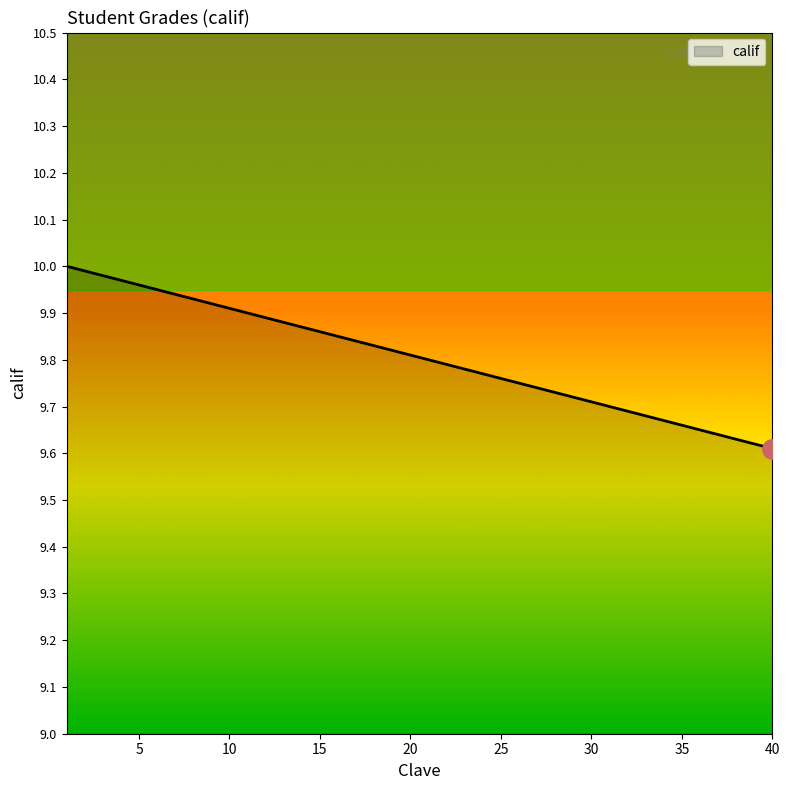

What is the sum of all values?

392.2